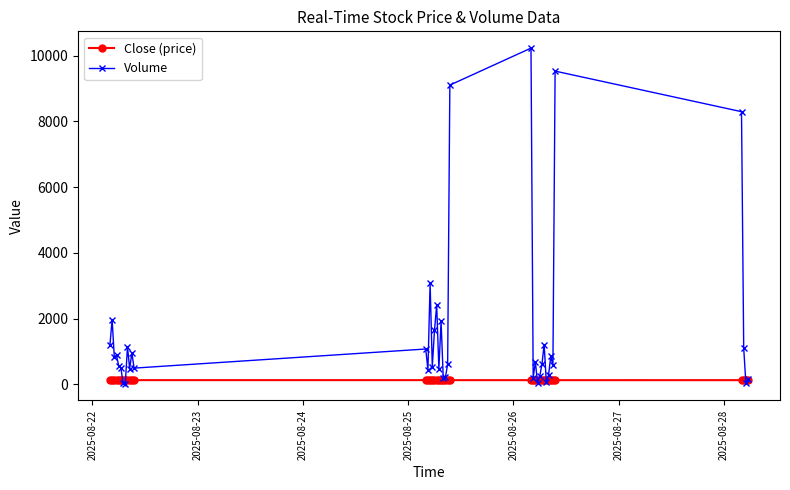

How many lines are shown in the chart?

2